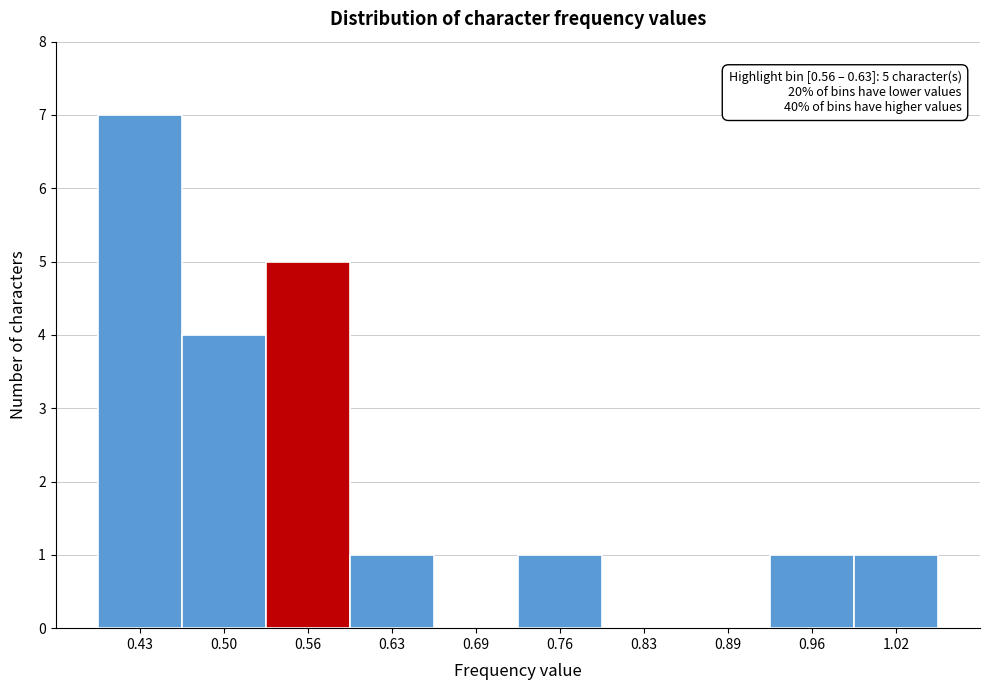

Reading right to left, what are all the values shown in this chart?

1.02=1	0.96=1	0.89=0	0.83=0	0.76=1	0.69=0	0.63=1	0.56=5	0.50=4	0.43=7